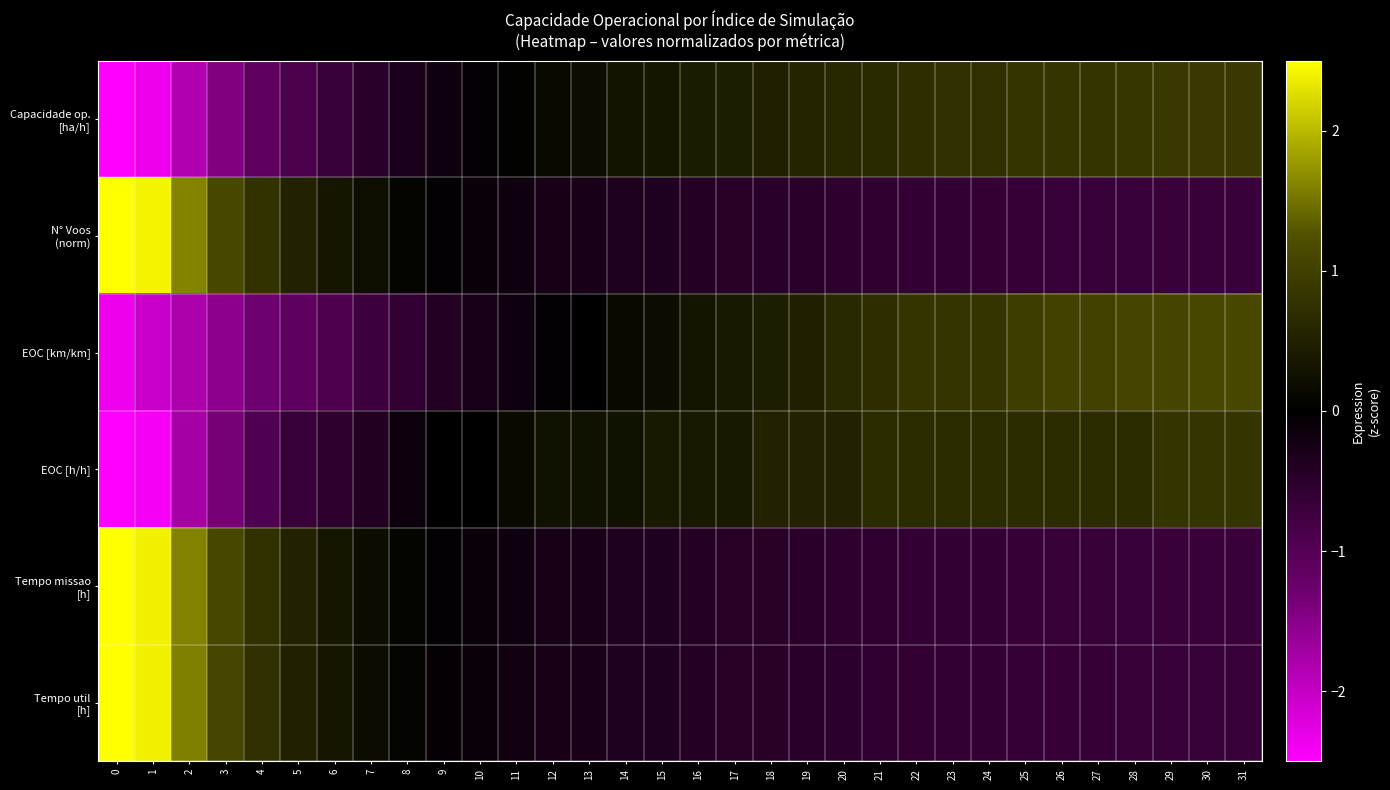

What is the total value across all series at 27?

0.6